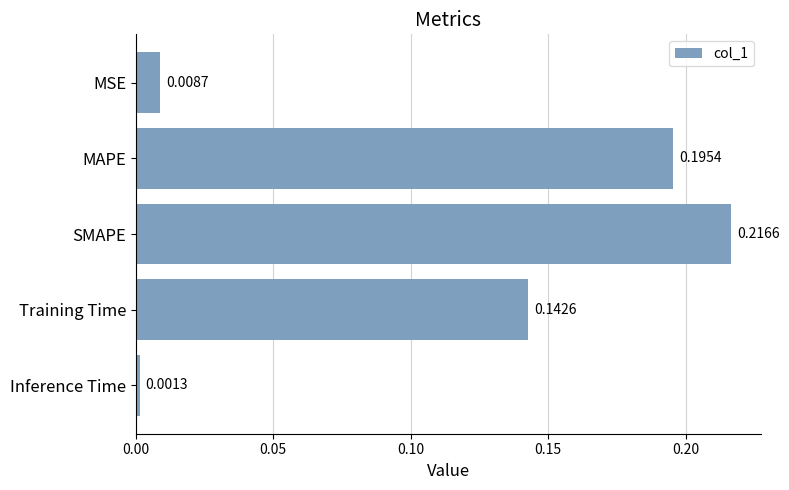

Which label corresponds to the smallest value in the chart?

Inference Time